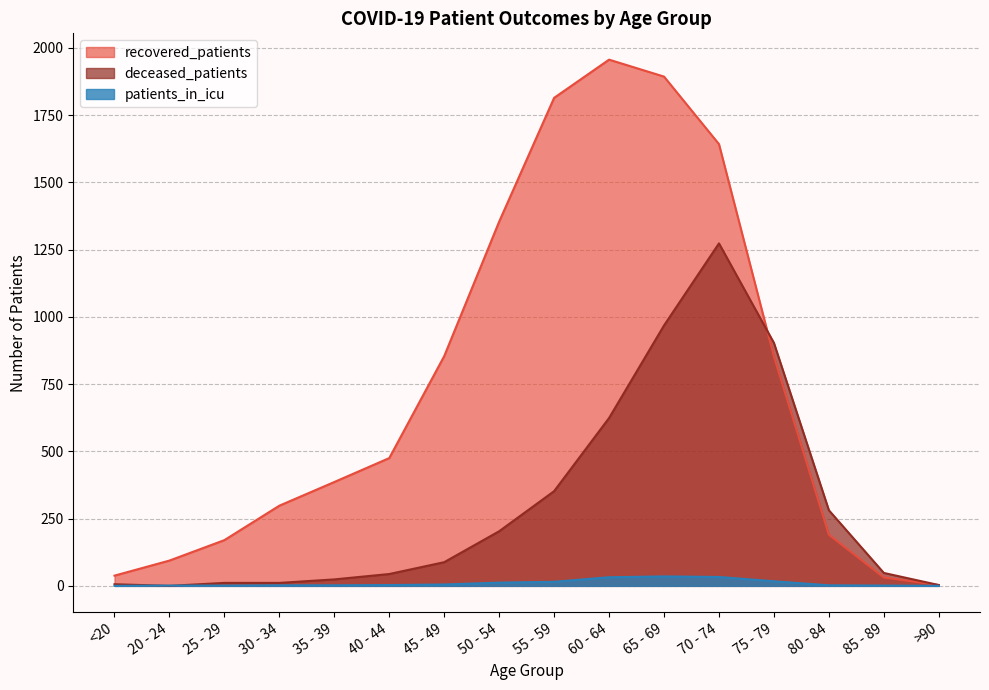

Which series has the largest total across all categories?

recovered_patients